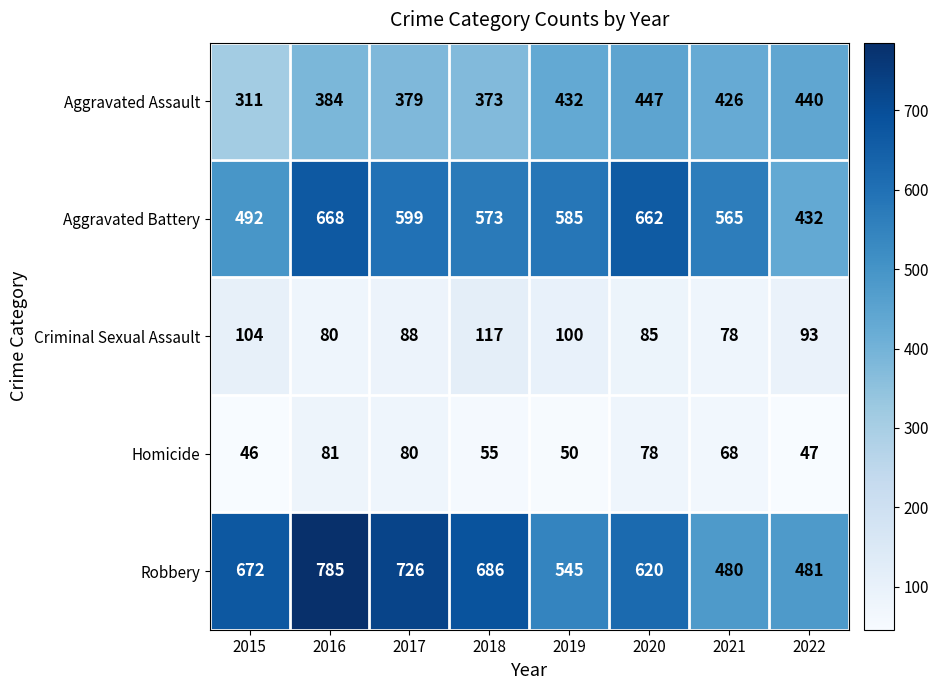

What is the sum of the Homicide values at 2017 and 2019?

130